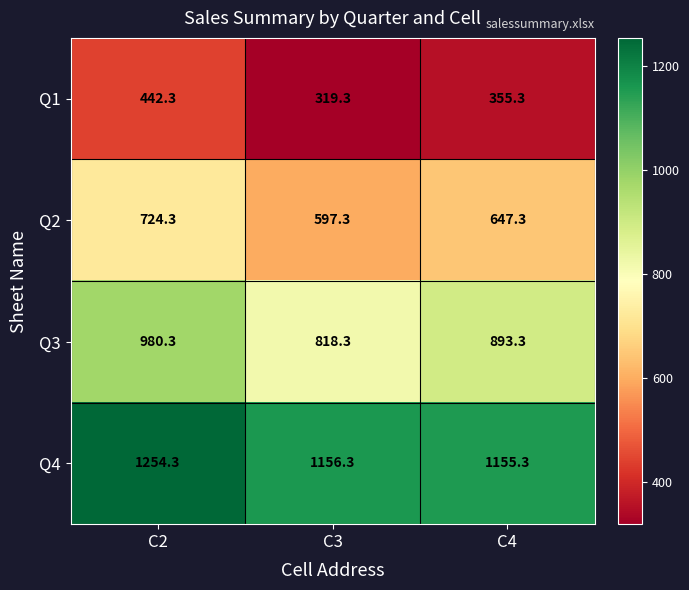

What is the average value of the Q4 series?

1188.6